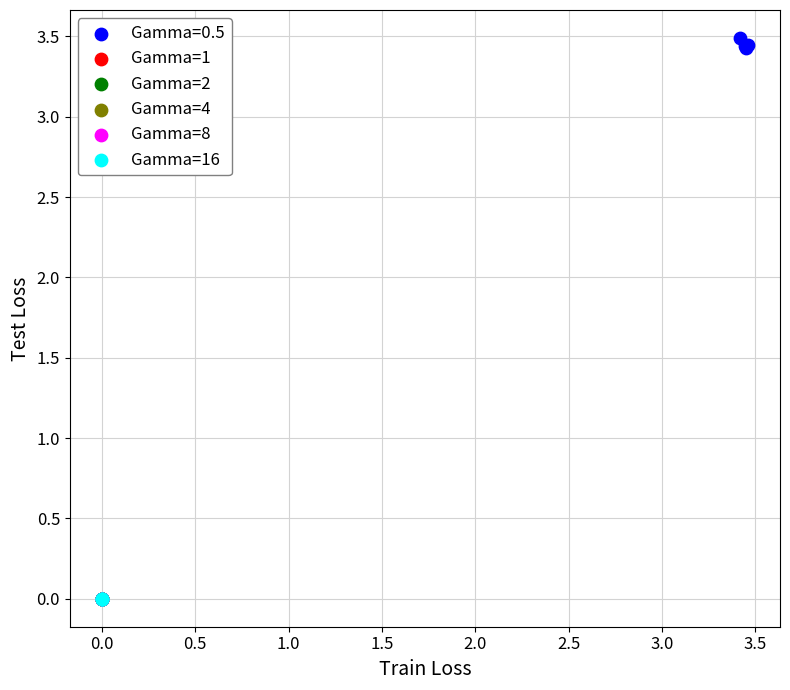

Which series has the largest Y range (max minus min)?

Gamma=0.5